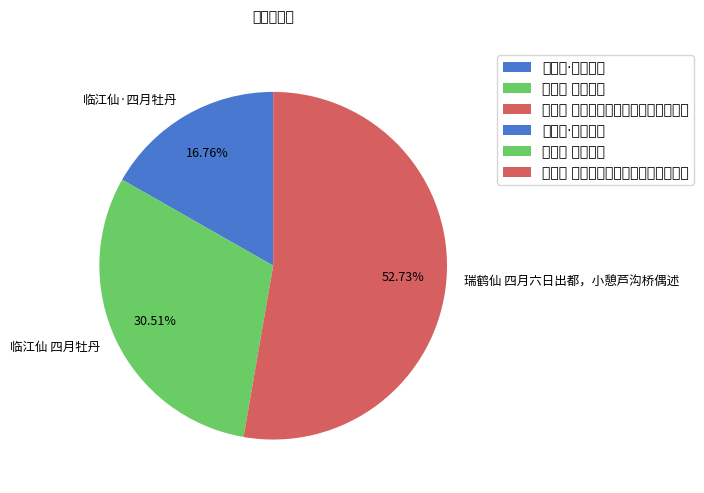

Which slice represents more than half of the pie?

瑞鹤仙 四月六日出都，小憩芦沟桥偶述